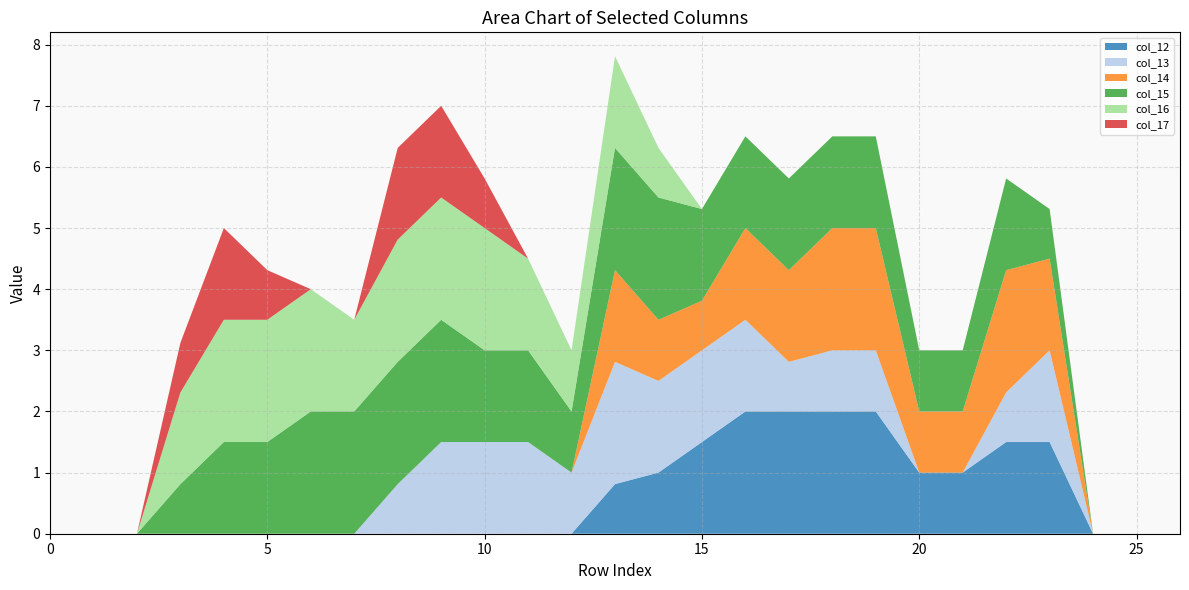

Reading left to right, list all the values displayed in this chart.

col_12: 0.0	0.0	0.0	0.0	0.0	0.0	0.0	0.0	0.0	0.0	0.0	0.0	0.0	0.8	1.0	1.5	2.0	2.0	2.0	2.0	1.0	1.0	1.5	1.5	0.0	0.0	0.0
col_13: 0.0	0.0	0.0	0.0	0.0	0.0	0.0	0.0	0.8	1.5	1.5	1.5	1.0	2.0	1.5	1.5	1.5	0.8	1.0	1.0	0.0	0.0	0.8	1.5	0.0	0.0	0.0
col_14: 0.0	0.0	0.0	0.0	0.0	0.0	0.0	0.0	0.0	0.0	0.0	0.0	0.0	1.5	1.0	0.8	1.5	1.5	2.0	2.0	1.0	1.0	2.0	1.5	0.0	0.0	0.0
col_15: 0.0	0.0	0.0	0.8	1.5	1.5	2.0	2.0	2.0	2.0	1.5	1.5	1.0	2.0	2.0	1.5	1.5	1.5	1.5	1.5	1.0	1.0	1.5	0.8	0.0	0.0	0.0
col_16: 0.0	0.0	0.0	1.5	2.0	2.0	2.0	1.5	2.0	2.0	2.0	1.5	1.0	1.5	0.8	0.0	0.0	0.0	0.0	0.0	0.0	0.0	0.0	0.0	0.0	0.0	0.0
col_17: 0.0	0.0	0.0	0.8	1.5	0.8	0.0	0.0	1.5	1.5	0.8	0.0	0.0	0.0	0.0	0.0	0.0	0.0	0.0	0.0	0.0	0.0	0.0	0.0	0.0	0.0	0.0